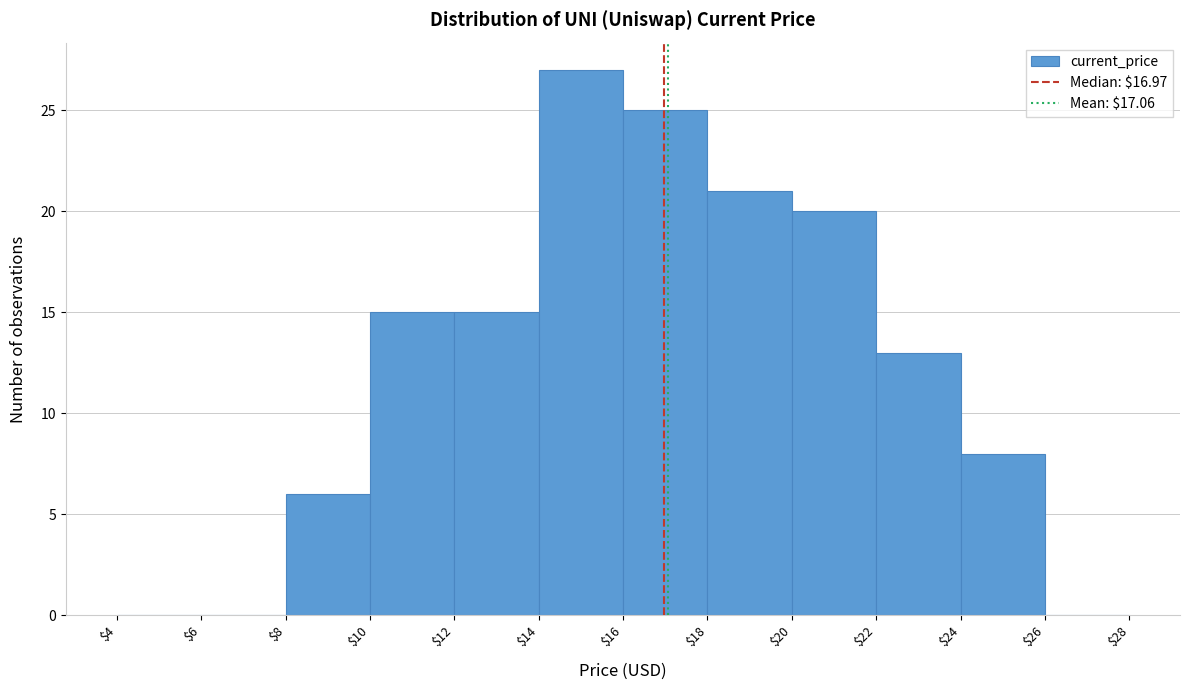

Which range on the x-axis has the tallest bar?

$14 to $16